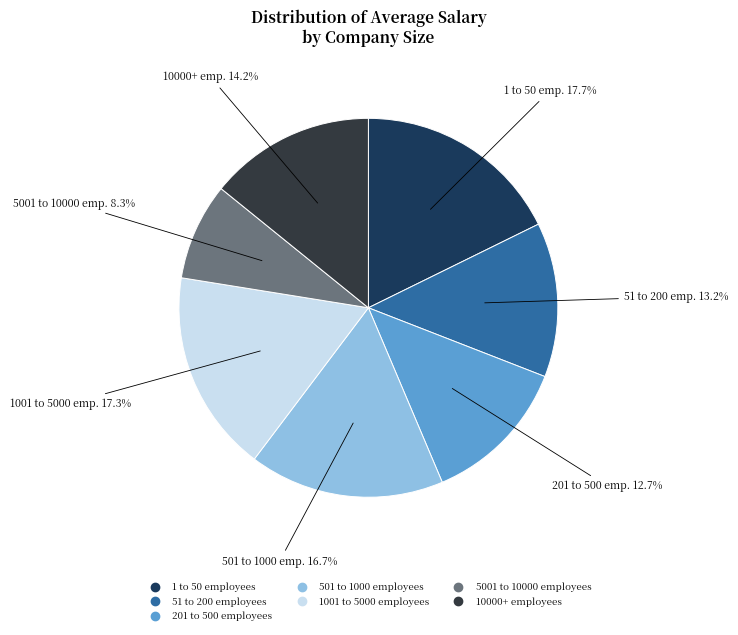

The 5001 to 10000 employees slice represents 8% of the pie. True or false?

True